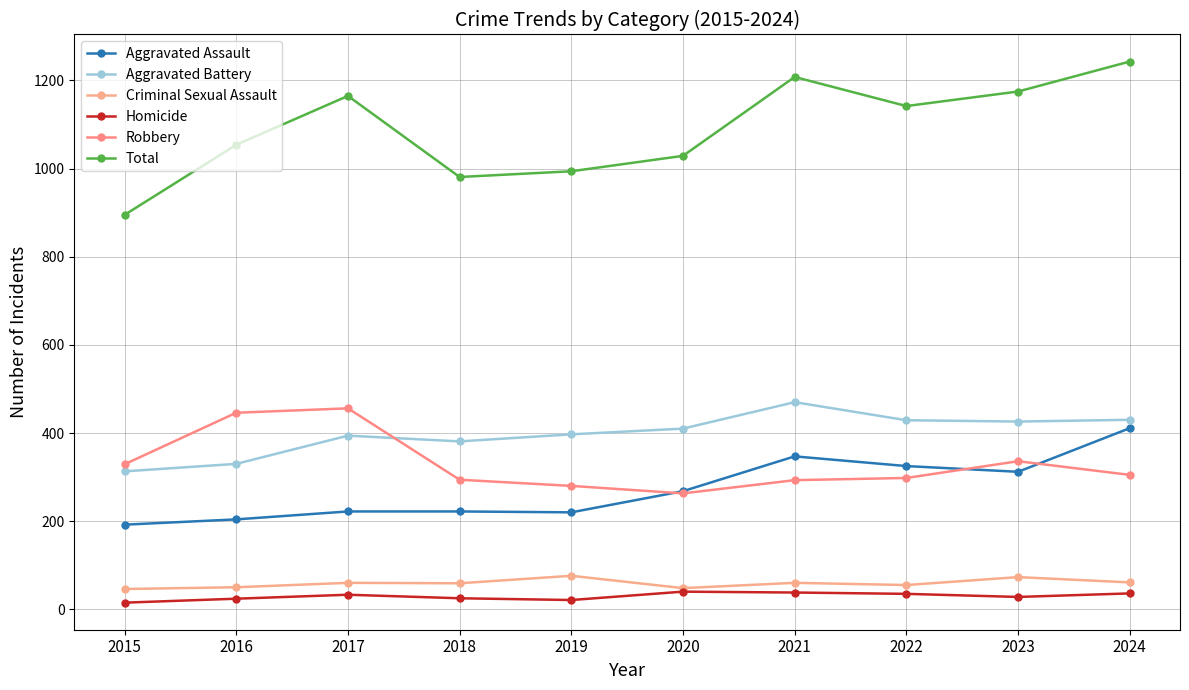

What is the value of the Criminal Sexual Assault point at the 10th from the left?

61